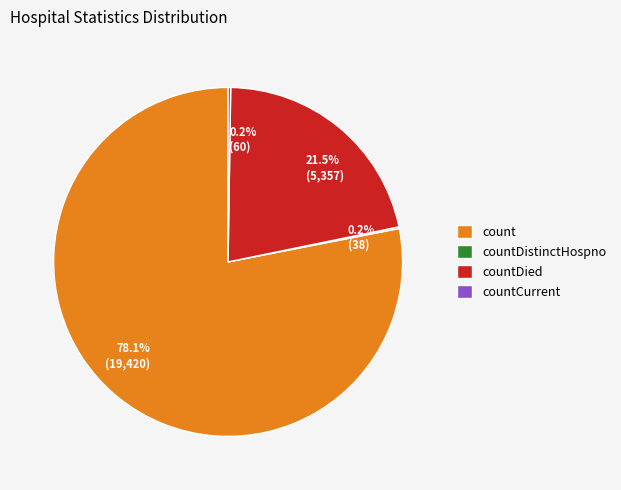

To the nearest percent, what is the difference between the largest and smallest slice percentages?

78%